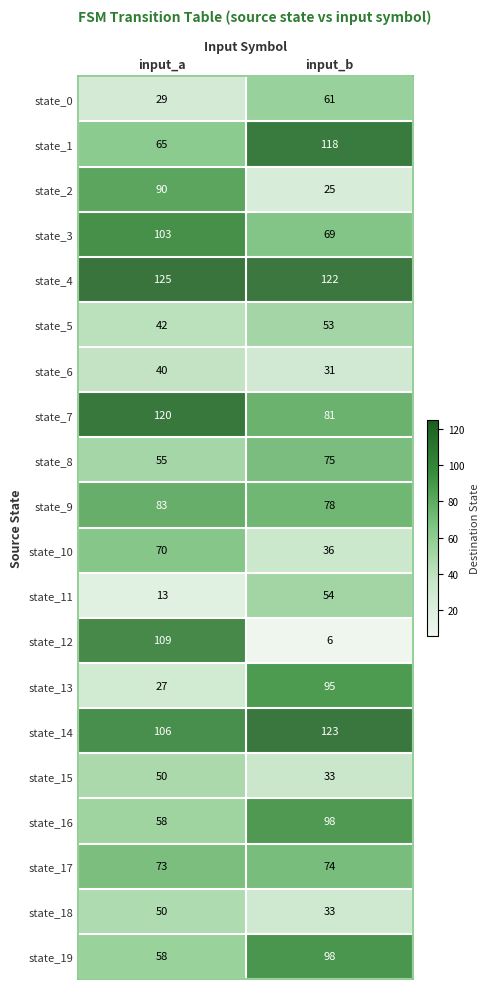

At which label does state_4 reach its minimum?

input_b